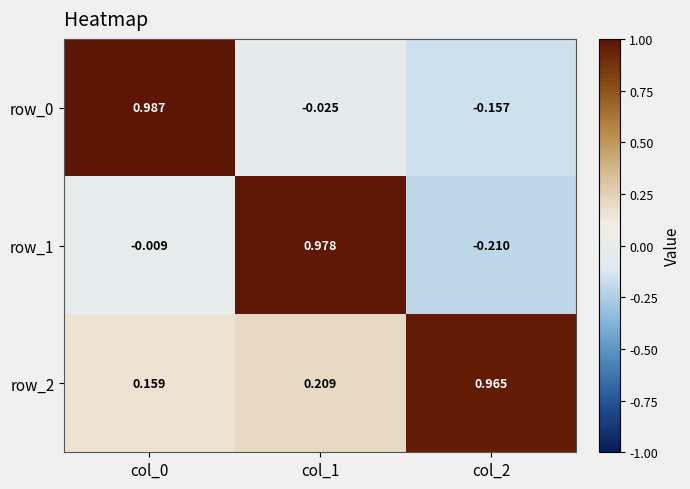

What is the sum of the row_0 values at col_2 and col_0?

0.8